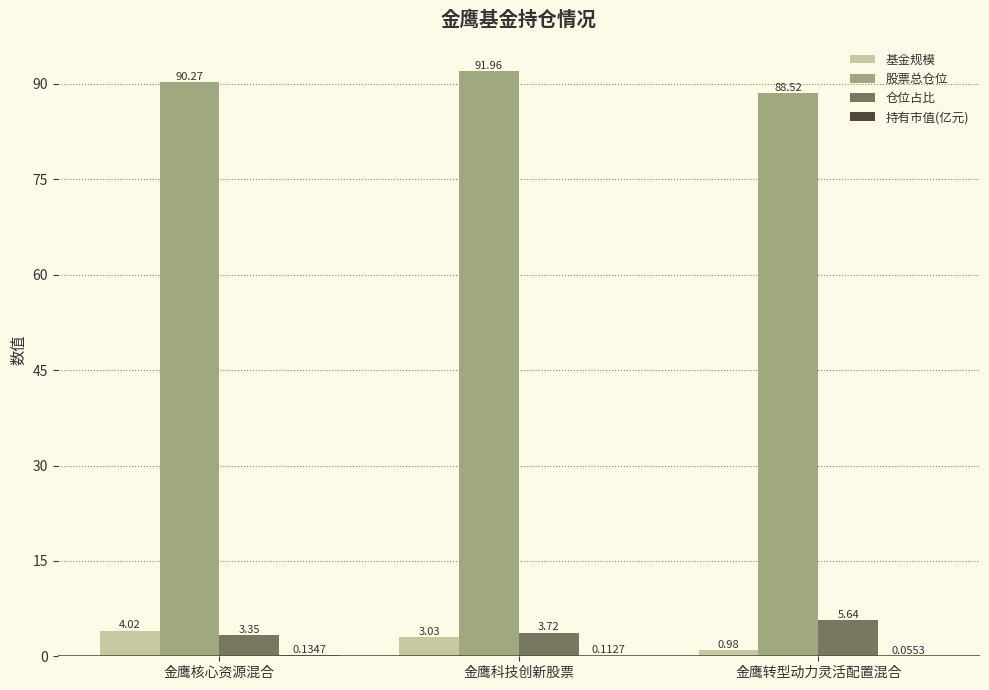

Is the value of 股票总仓位 at 金鹰核心资源混合 greater than the value of 基金规模 at 金鹰科技创新股票?

Yes